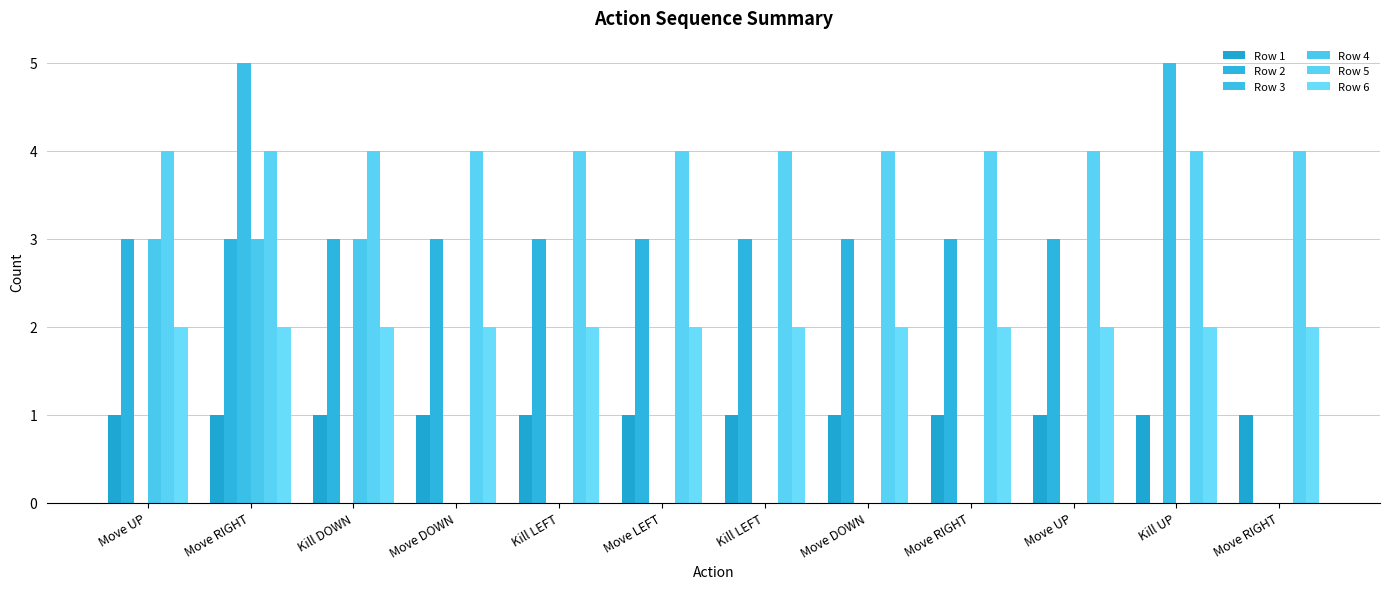

Which series has the widest spread of values?

Row 3